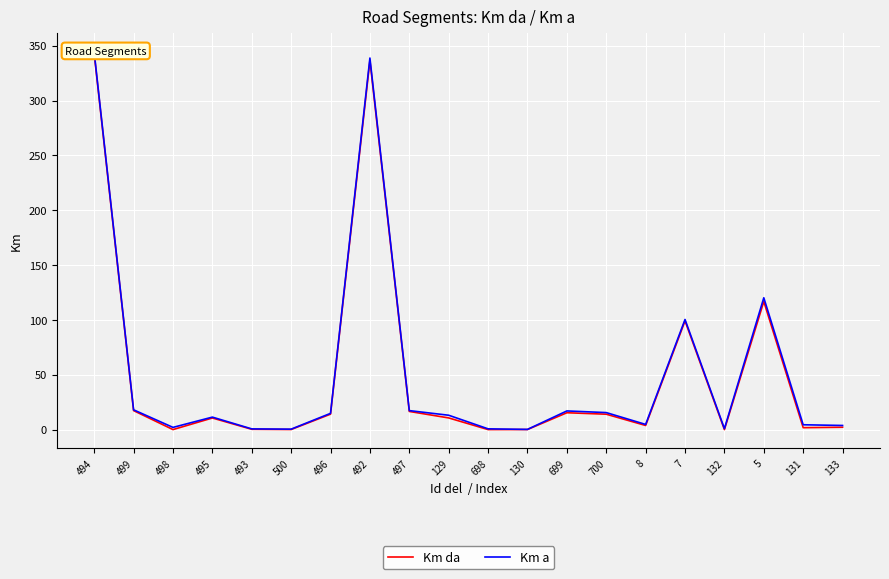

How many values in the Km a series exceed 13?

10